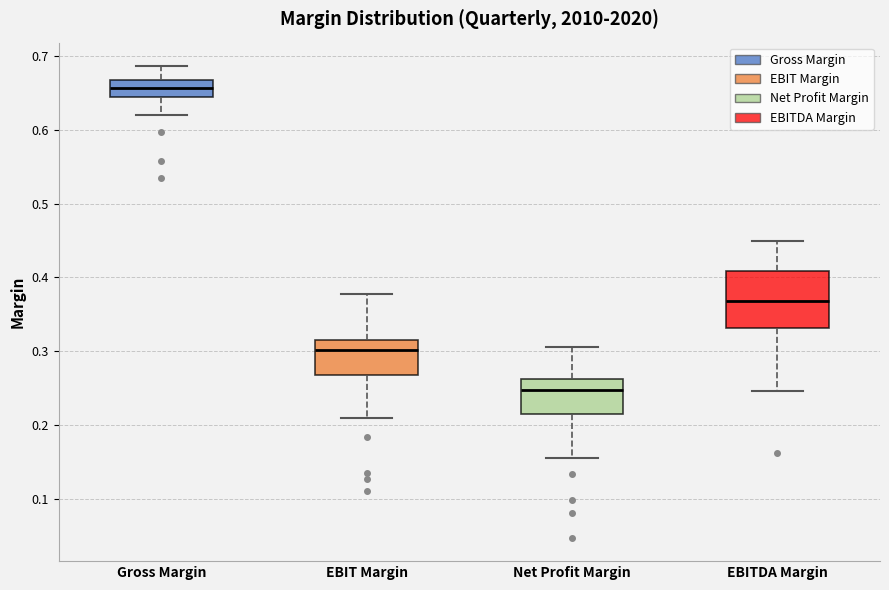

Reading left to right, read every box against the y-axis: the position of its median line, the range the box covers, and the ends of its whiskers. The values are not printed on the chart, so give them approximately, as read against the axis.

Gross Margin: median 0.66, box 0.64 to 0.67, whiskers 0.62 to 0.69
EBIT Margin: median 0.30, box 0.27 to 0.32, whiskers 0.21 to 0.38
Net Profit Margin: median 0.25, box 0.21 to 0.26, whiskers 0.16 to 0.31
EBITDA Margin: median 0.37, box 0.33 to 0.41, whiskers 0.25 to 0.45